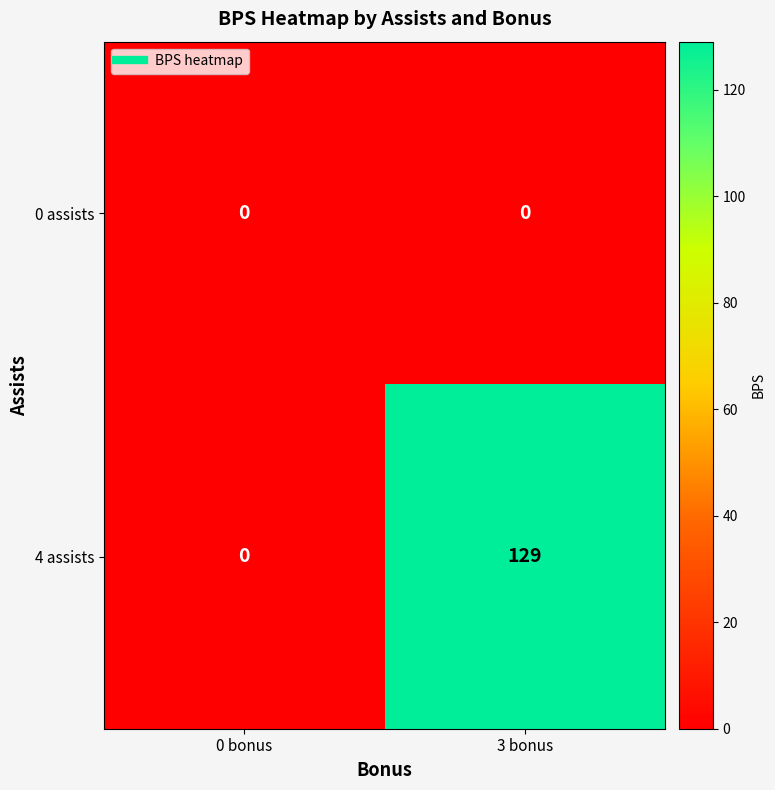

The value of 0 assists at 0 bonus is 0. True or false?

True